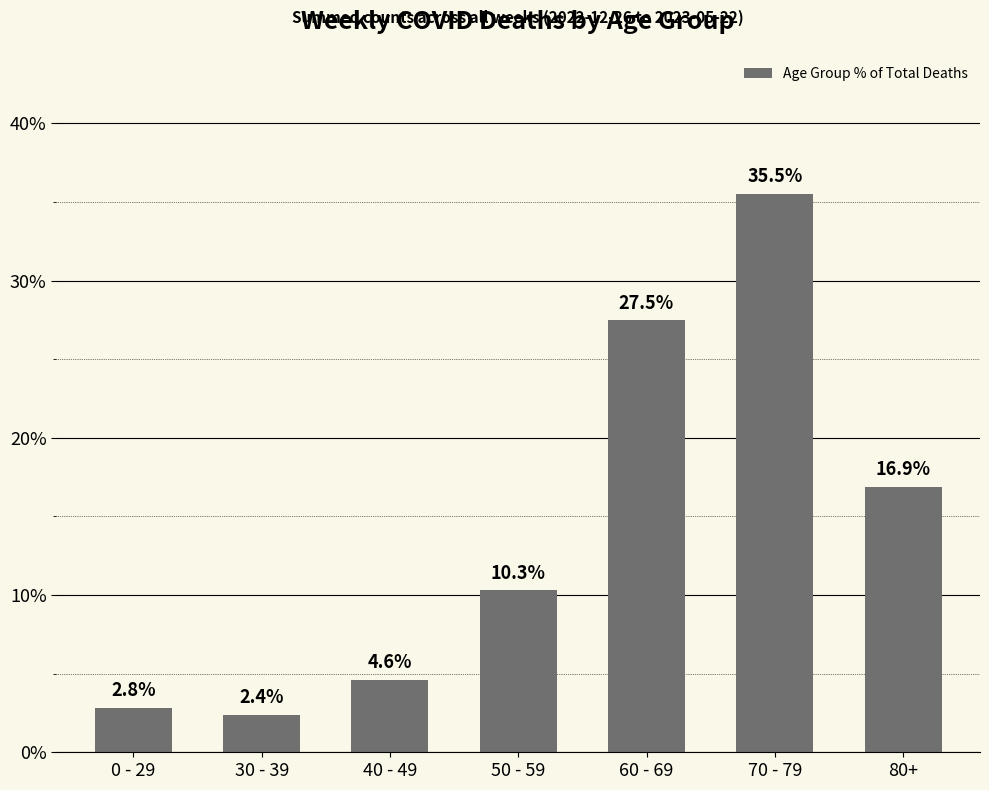

True or false: the data shows 3.8 at 50 - 59.

False